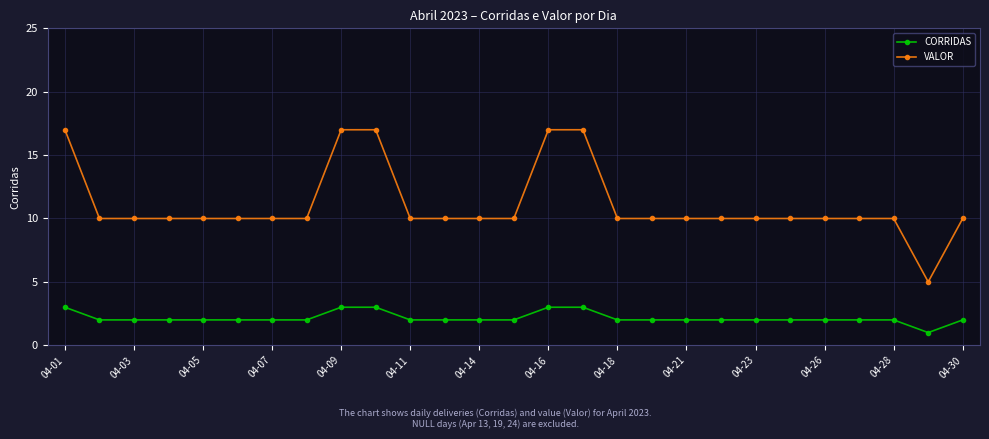

Which series has the widest spread of values?

VALOR